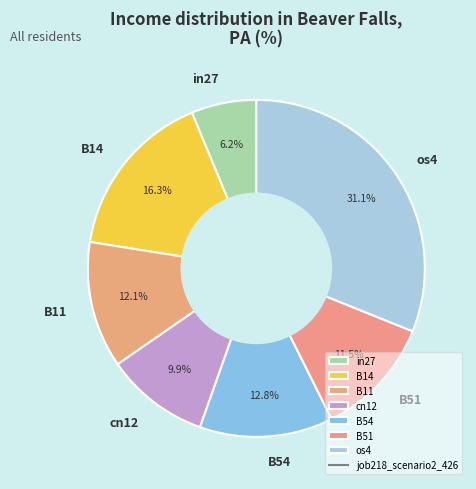

Is there a majority slice in this chart?

No